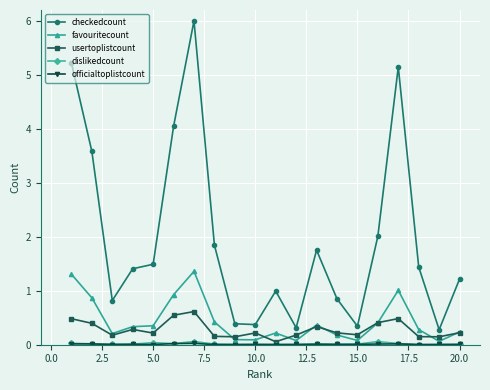

At how many categories does at least one series exceed 3?

5